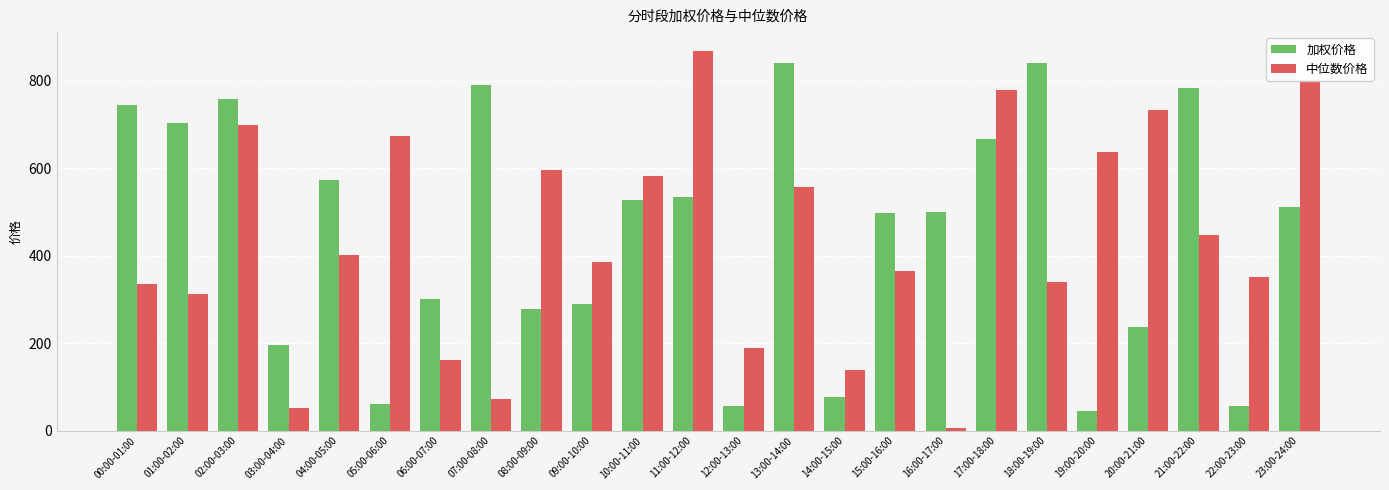

The 加权价格 series shows 202.3 at 00:00-01:00. True or false?

False